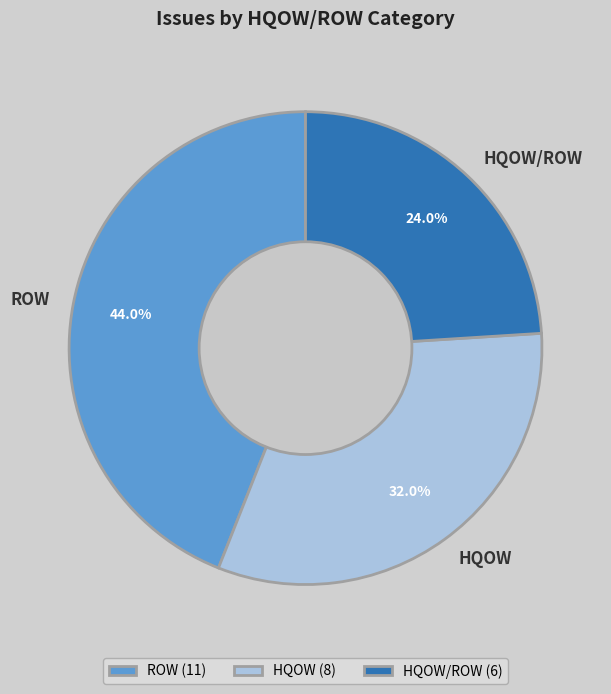

The HQOW/ROW slice represents 24% of the pie. True or false?

True